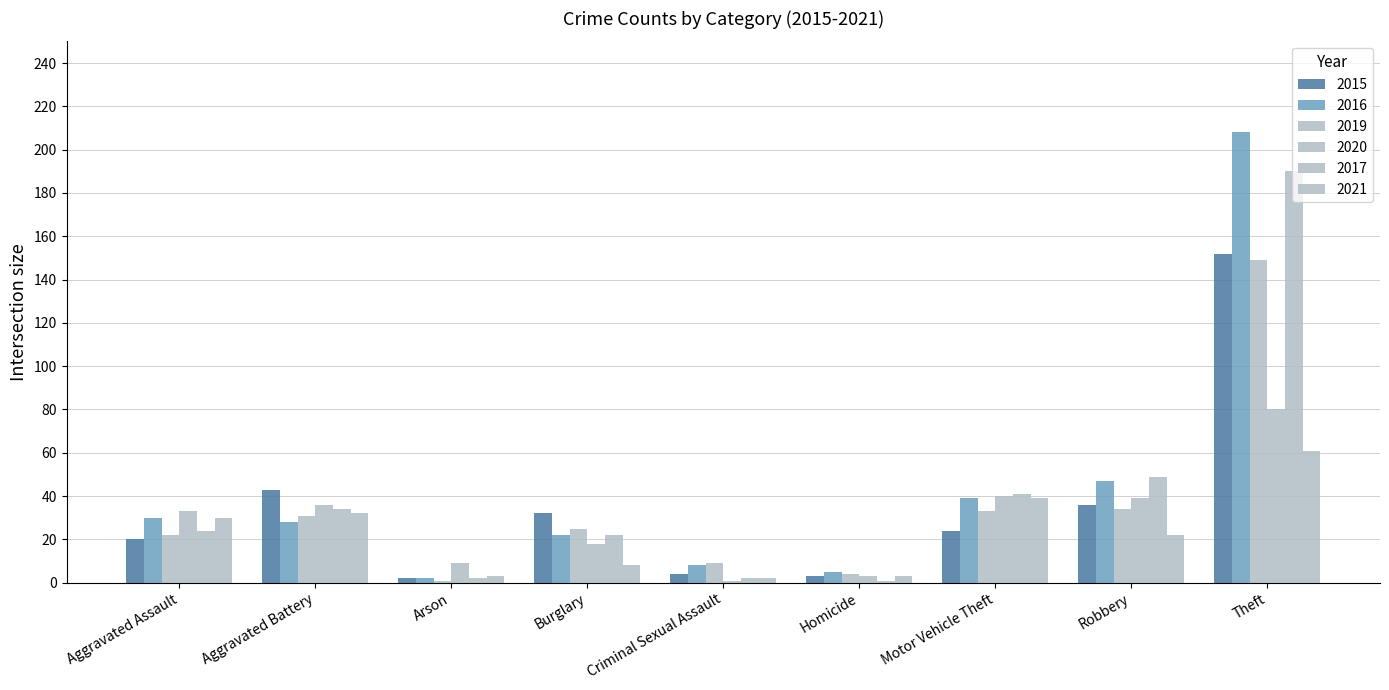

Between Arson and Aggravated Battery, which is larger?

Aggravated Battery